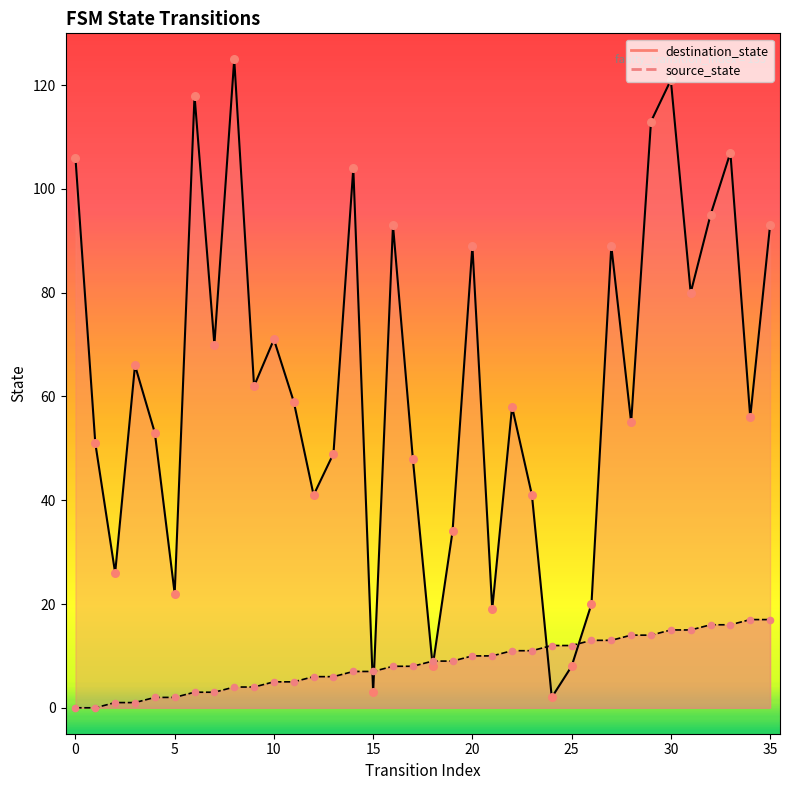

What are all the series names shown in the legend?

source_state, destination_state